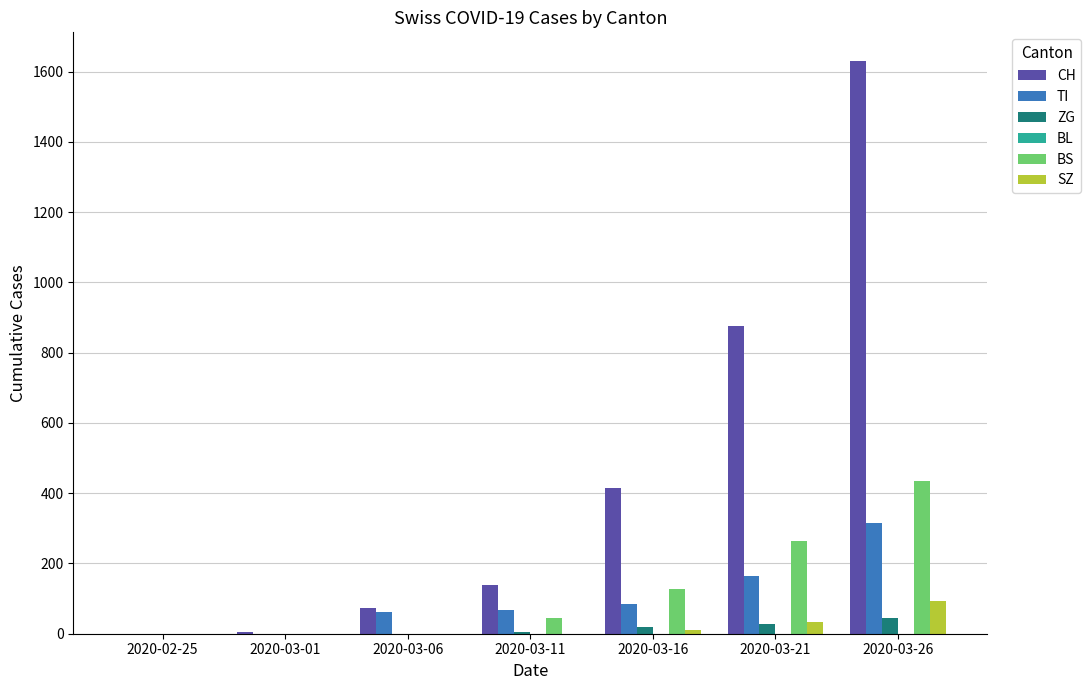

How many categories are shown in the chart?

7